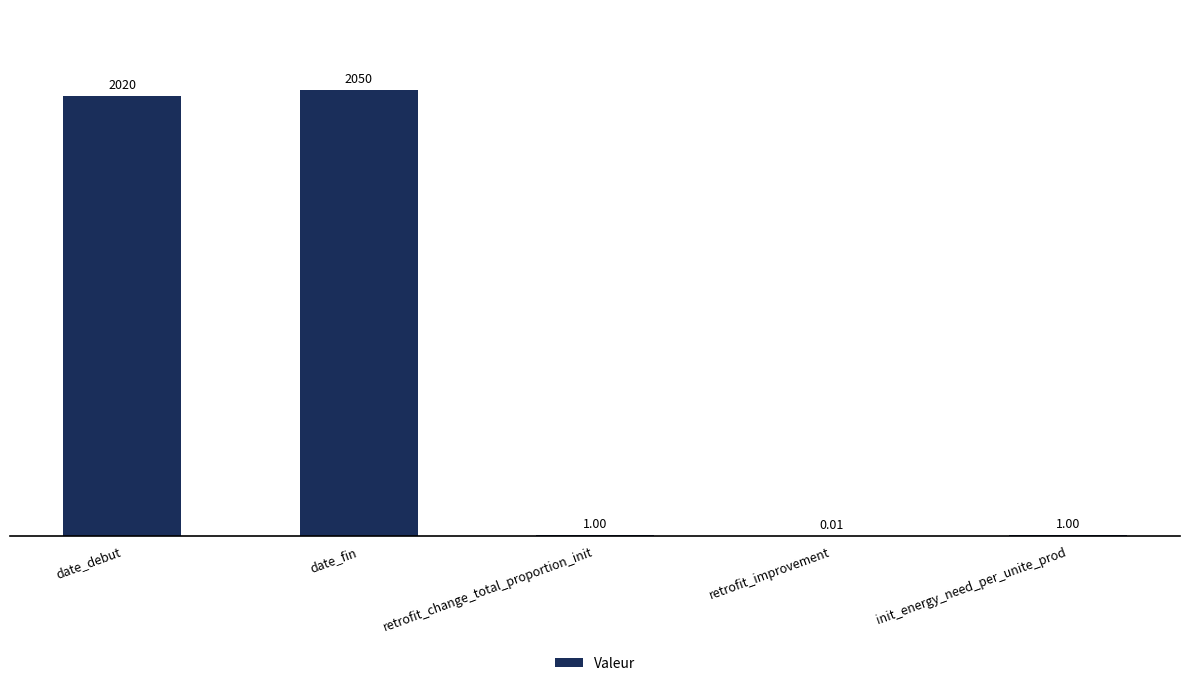

What is the sum of all values?

4072.0